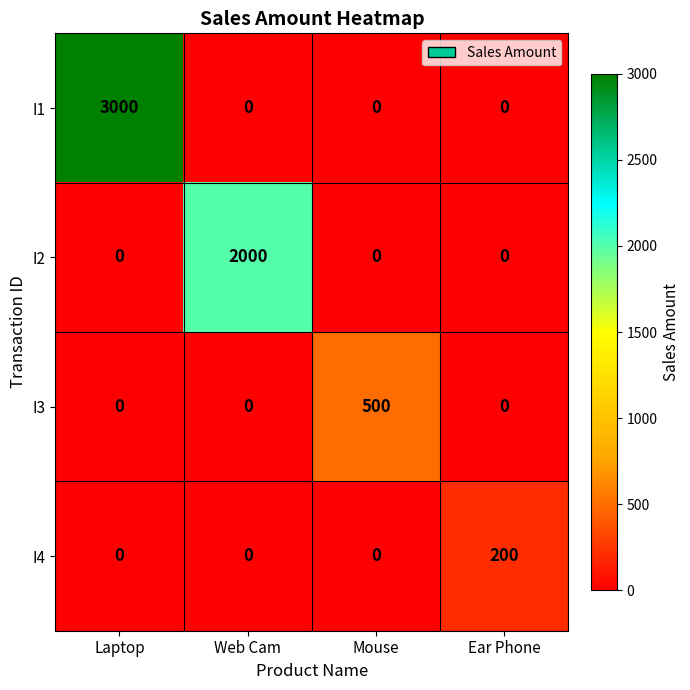

Is it true that I4 equals 0 at Web Cam?

True